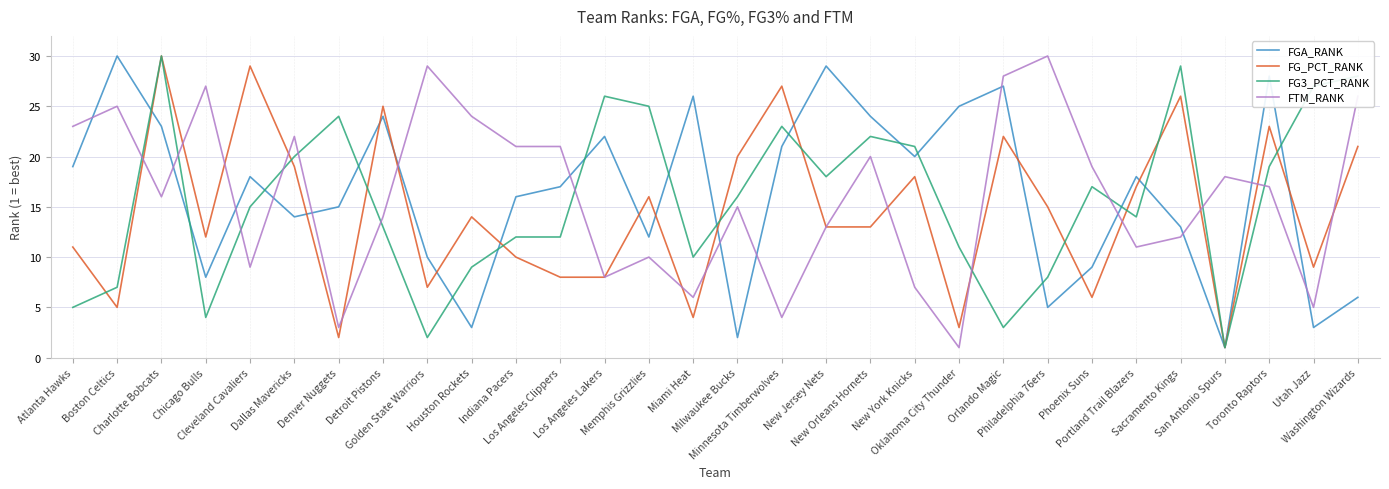

How many lines are shown in the chart?

4